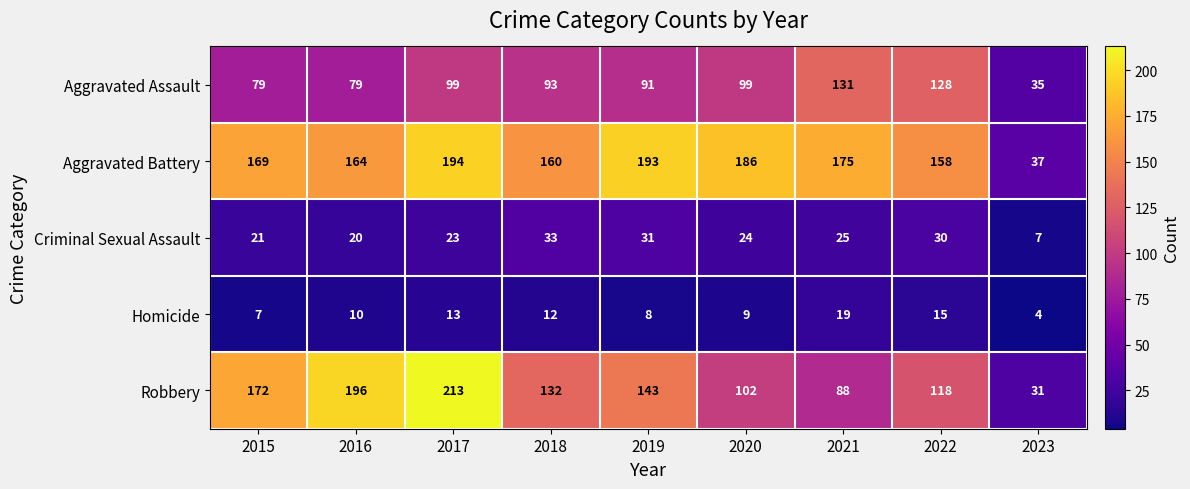

Which series changed the most between 2019 and 2020?

Robbery